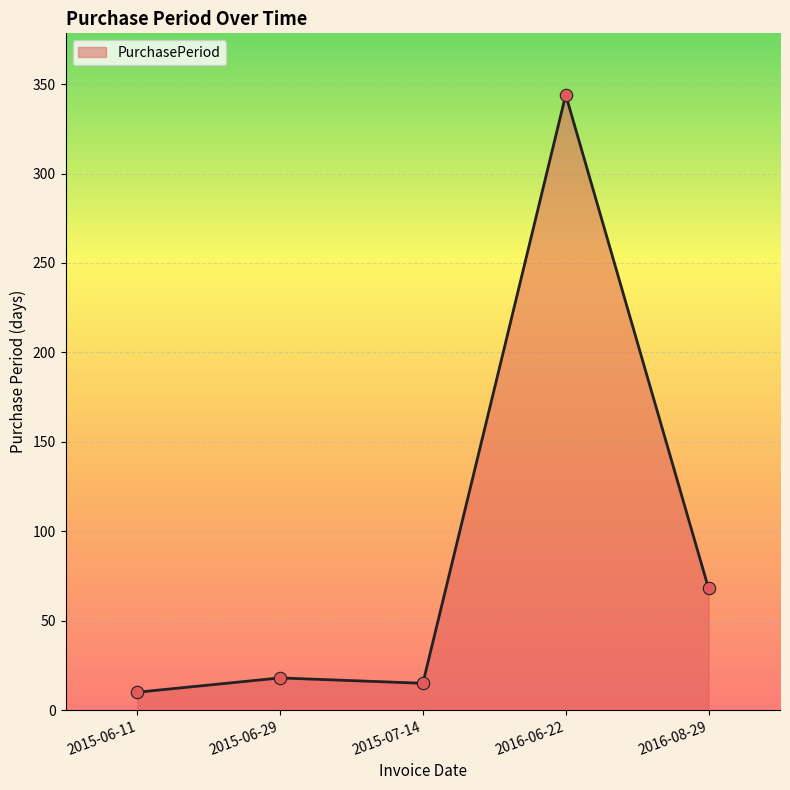

Approximately how many times larger is the value at 2015-07-14 compared to 2015-06-29?

0.8